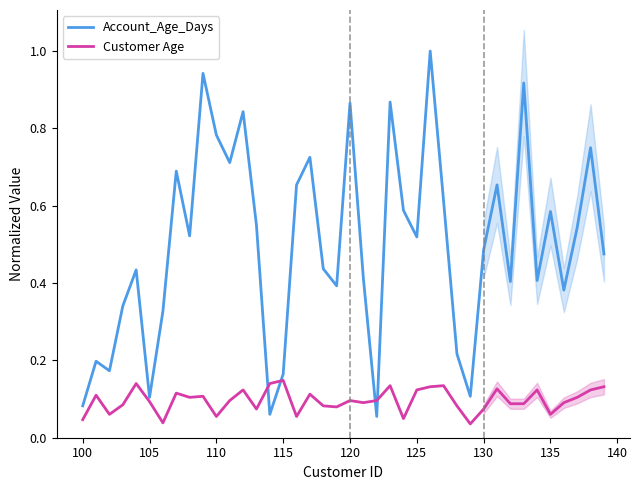

In Customer Age, how many points are lower than both neighbors (excluding endpoints)?

11